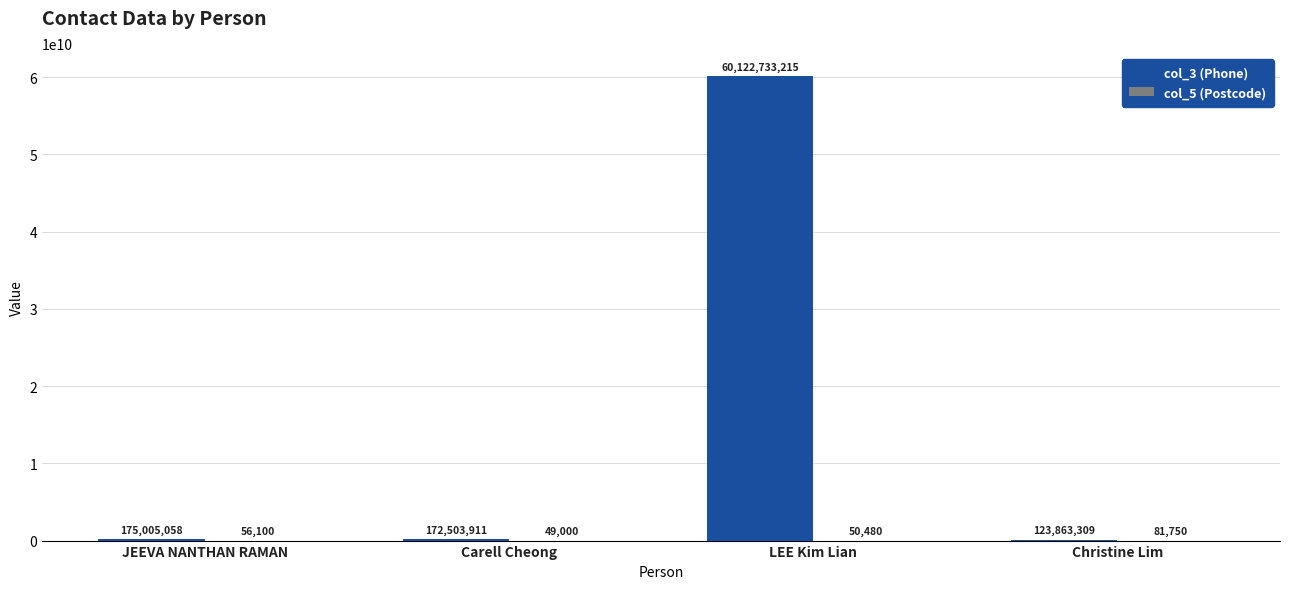

At which category is the sum across all series the highest?

LEE Kim Lian